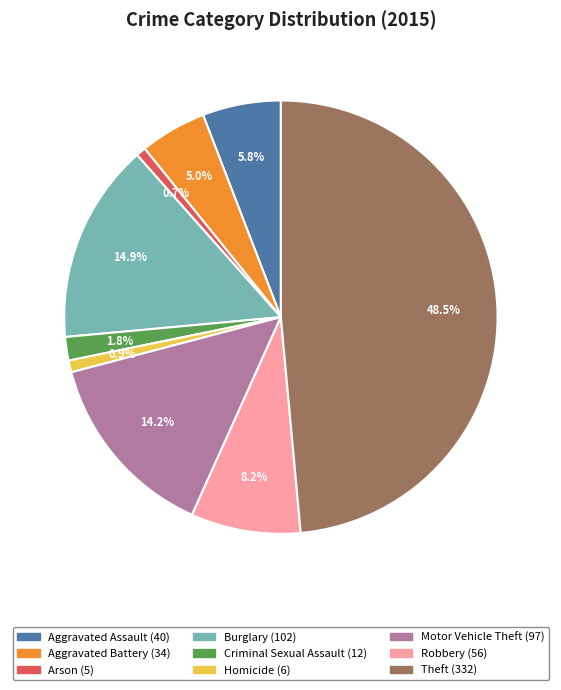

Does Homicide represent more than half of the total?

No